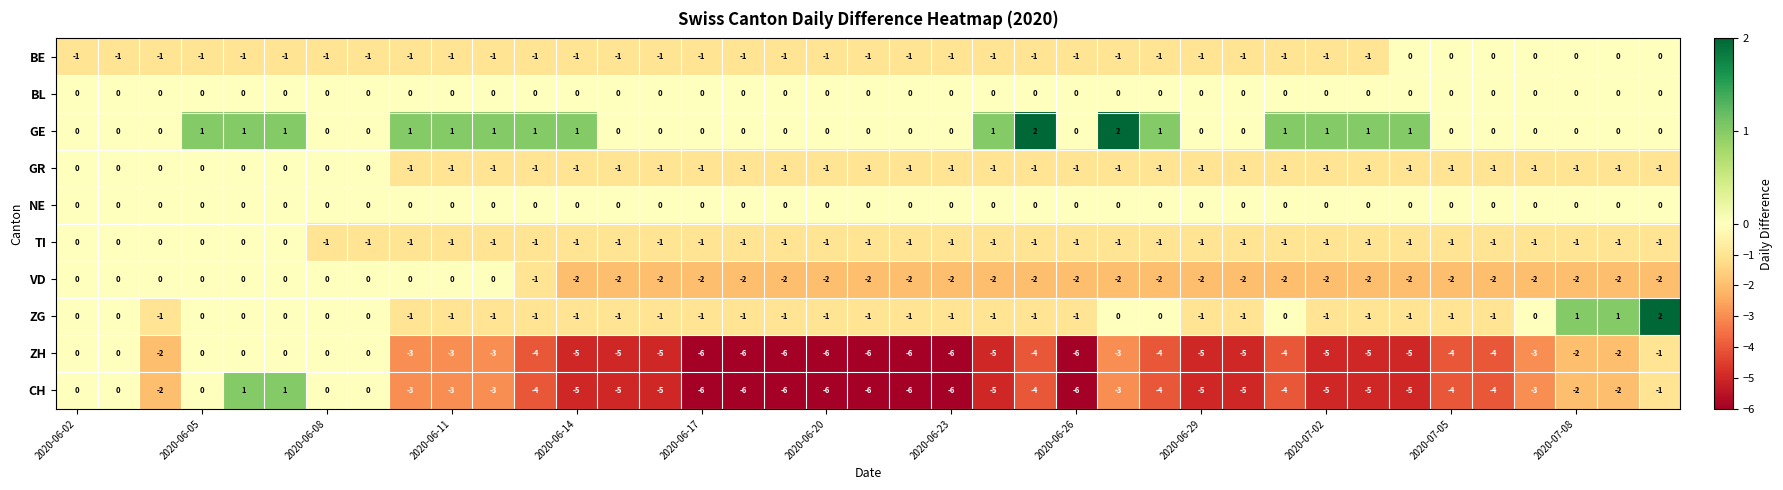

What is the smallest value displayed?

-6